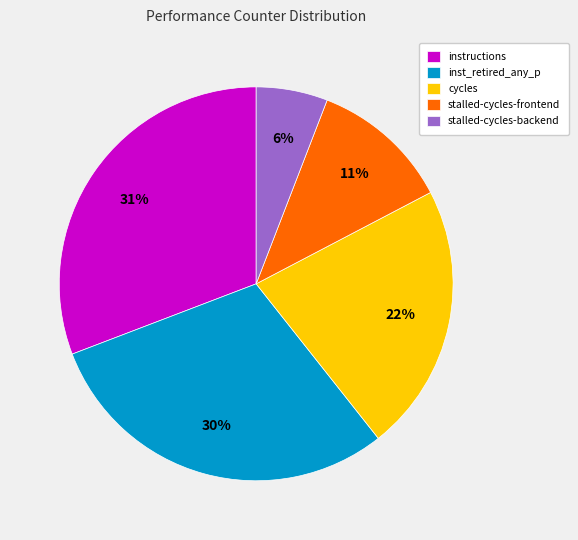

Rank the categories by value from highest to lowest.

instructions, inst_retired_any_p, cycles, stalled-cycles-frontend, stalled-cycles-backend